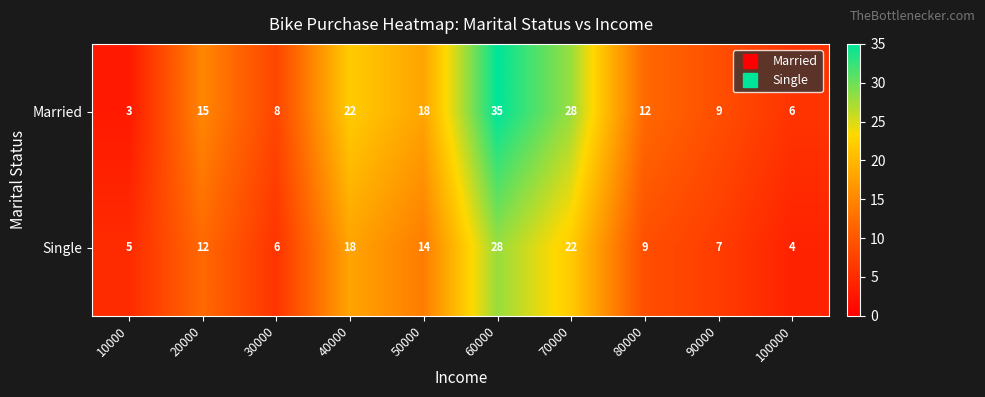

Rank the series by their average value, from highest to lowest.

Married, Single